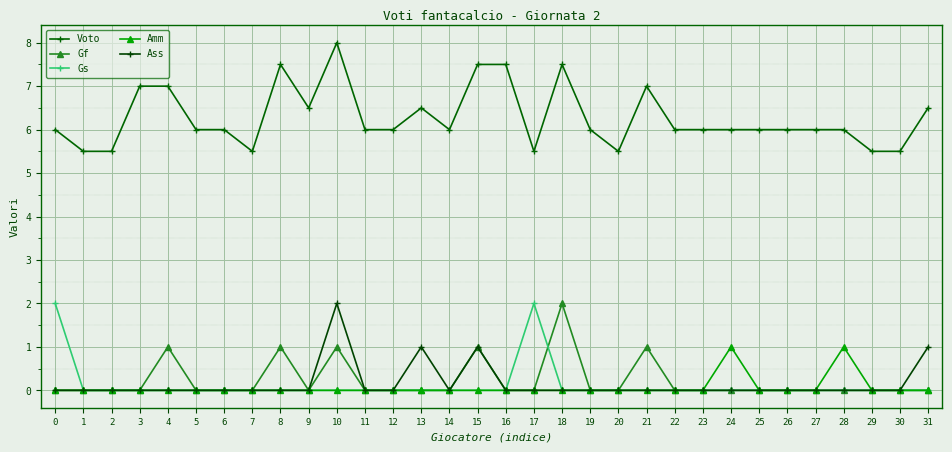

Does the chart display data point markers on the line(s)?

Yes